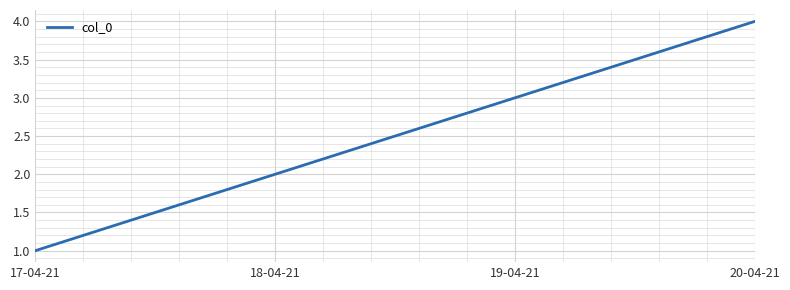

Reading left to right, list all the values displayed in this chart.

1	2	3	4